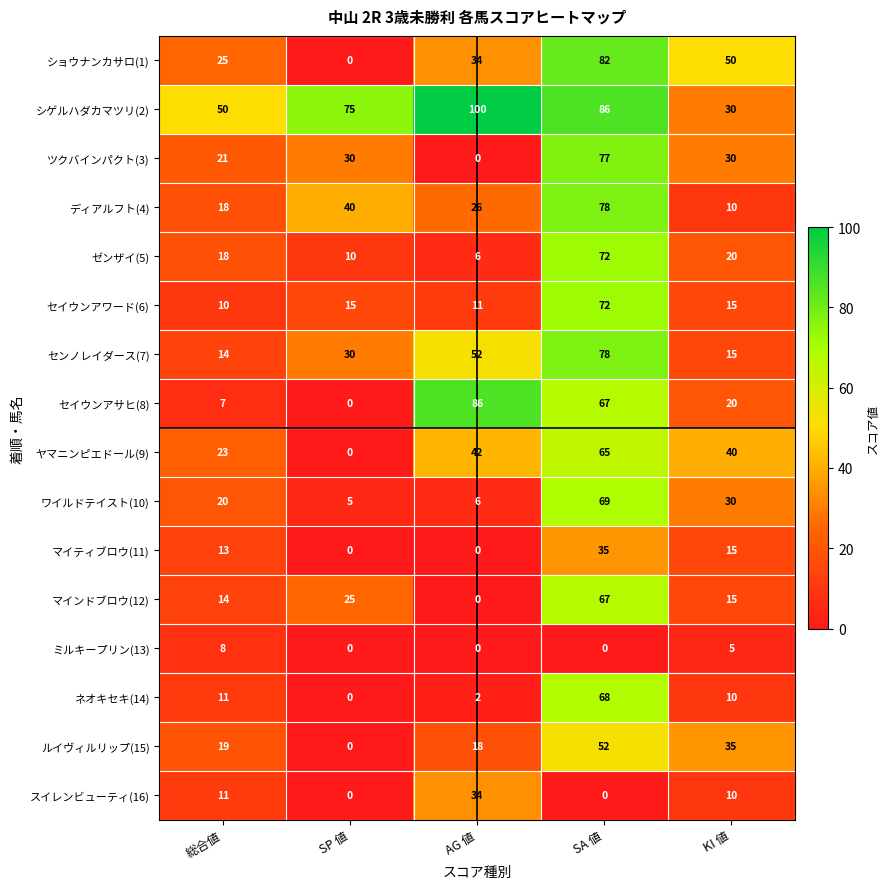

Which series has the largest total across all categories?

シゲルハダカマツリ(2)